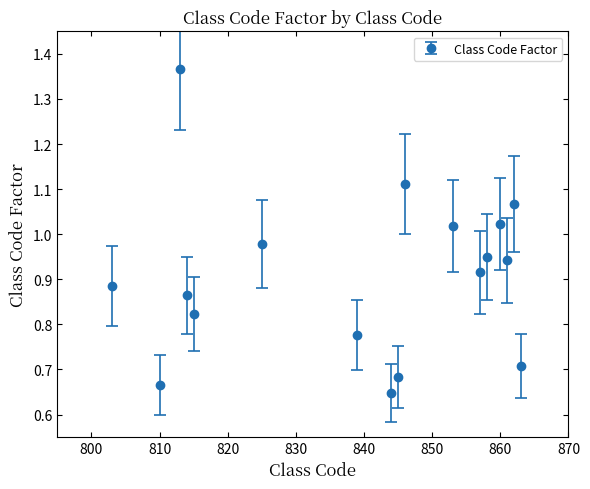

What is the sum of all values?

15.4